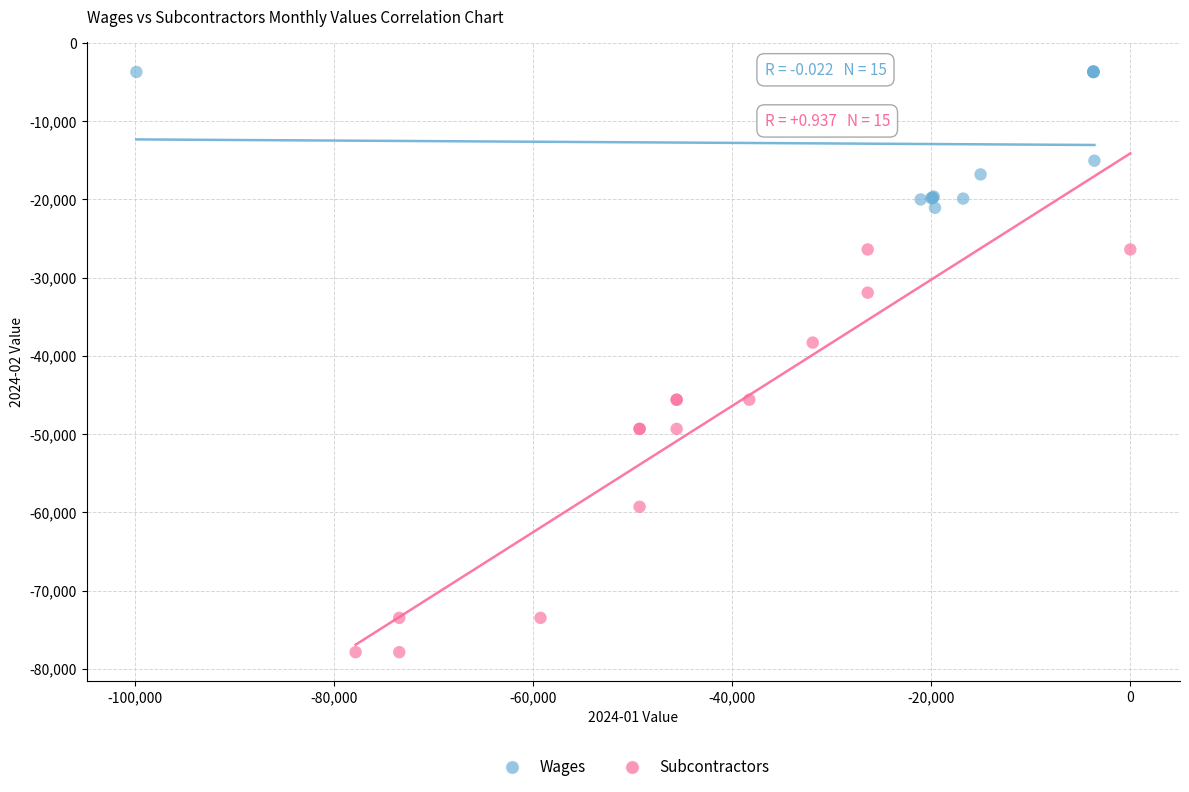

Which series has the widest spread of Y values?

Subcontractors